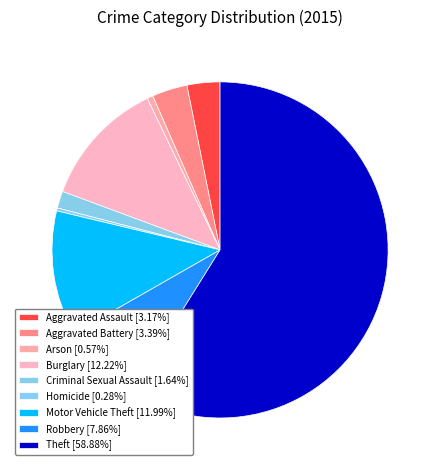

What percentage is the Robbery slice, to the nearest percent?

8%